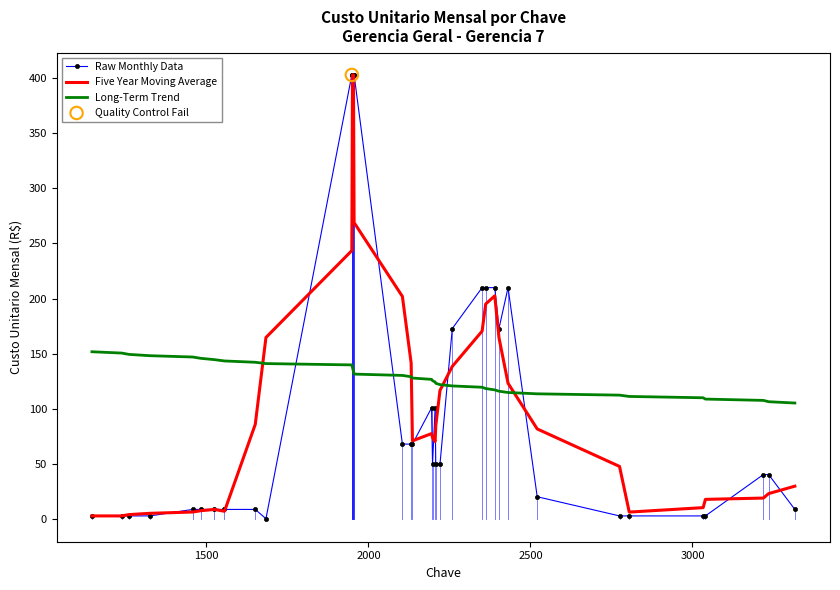

Which series ends up on top after the final intersection of Long-Term Trend and Raw Monthly Data?

Long-Term Trend